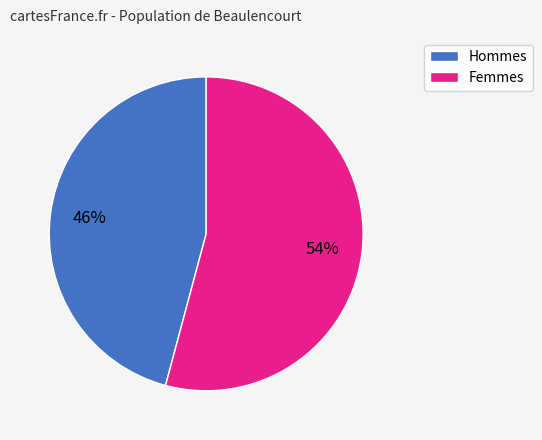

How many slices are in this pie chart?

2